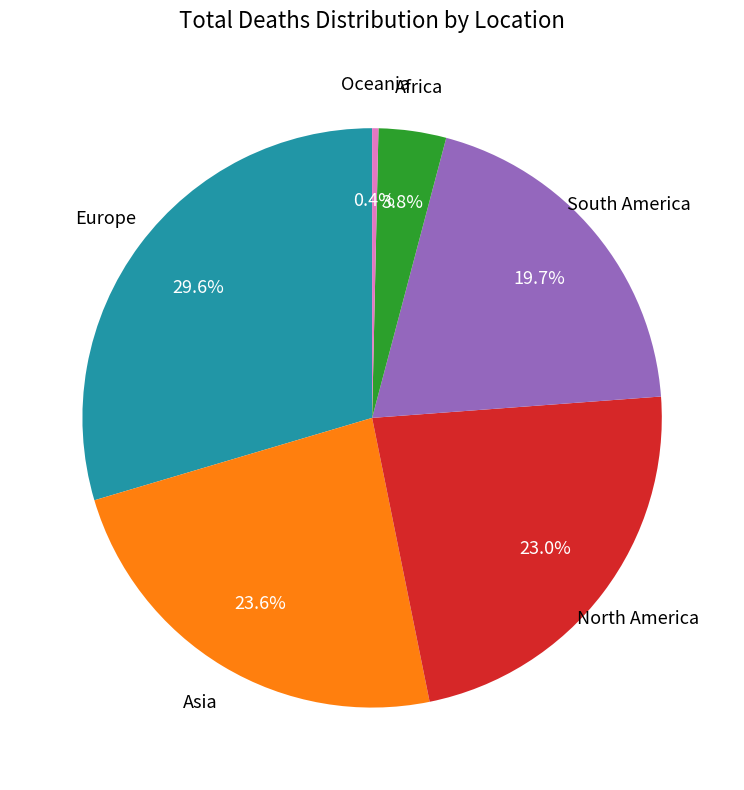

Which has a higher value, Europe or Asia?

Europe